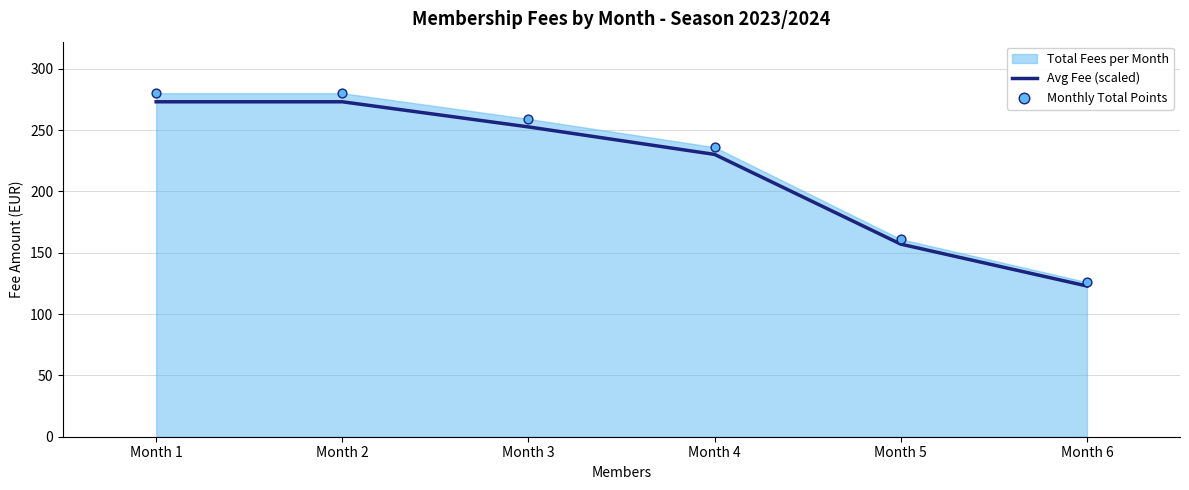

Which series has the widest spread of Y values?

Monthly Total Points